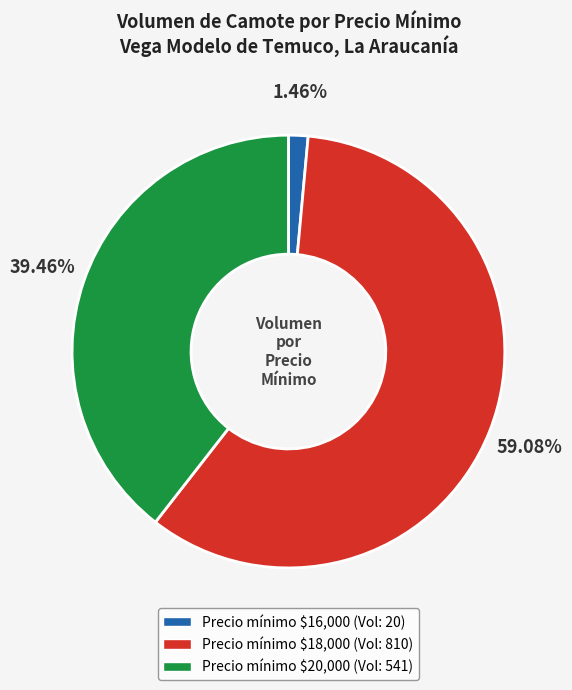

How many segments does this pie chart have?

3